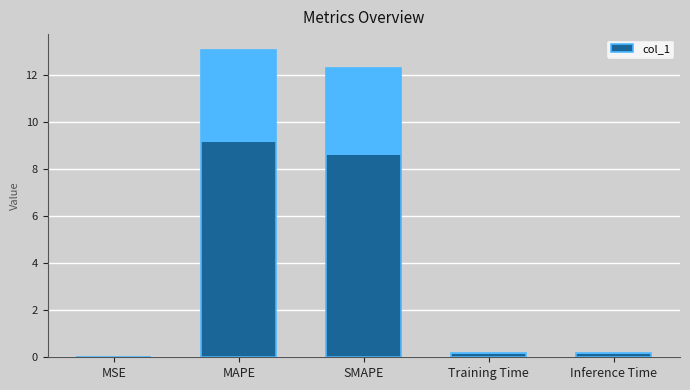

What is the value of the 2nd bar from the left?

13.1